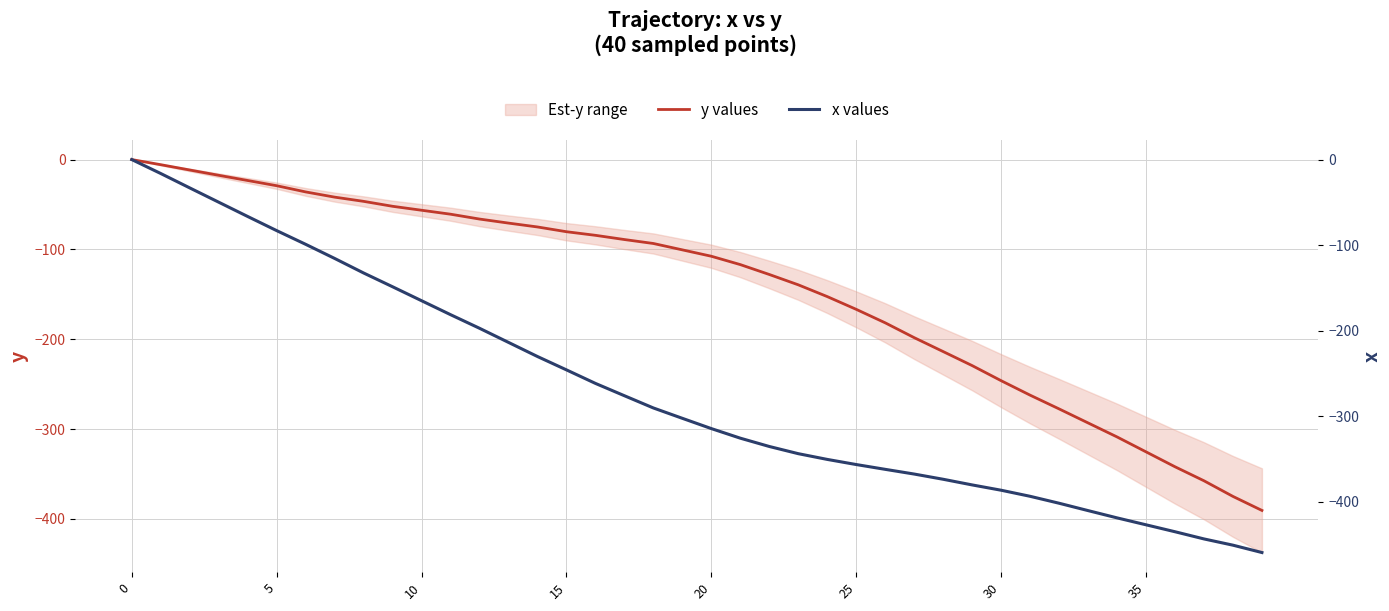

True or false: y values and x values intersect in this chart.

False